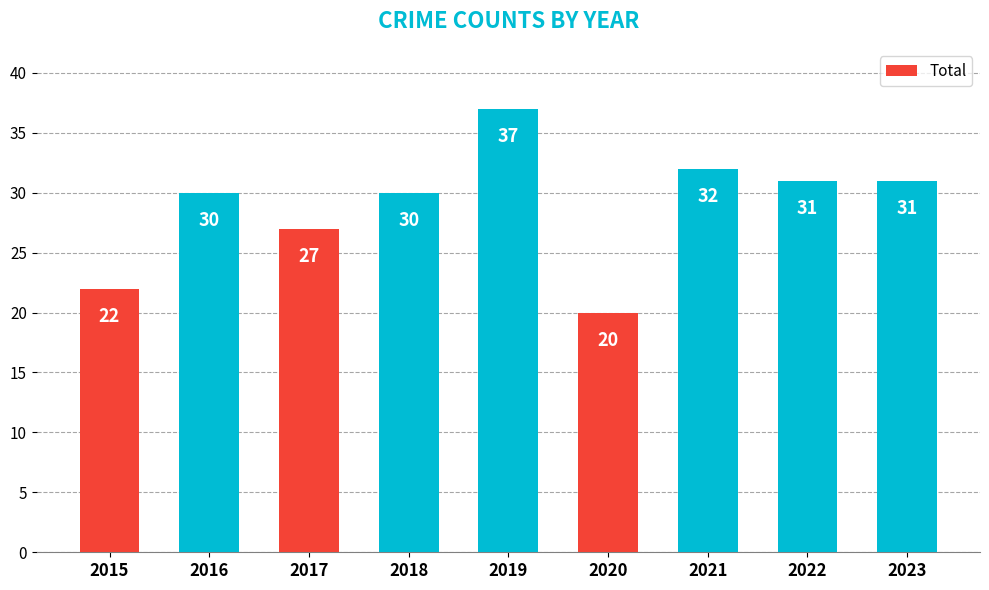

What is the value of the 4th bar from the left?

30